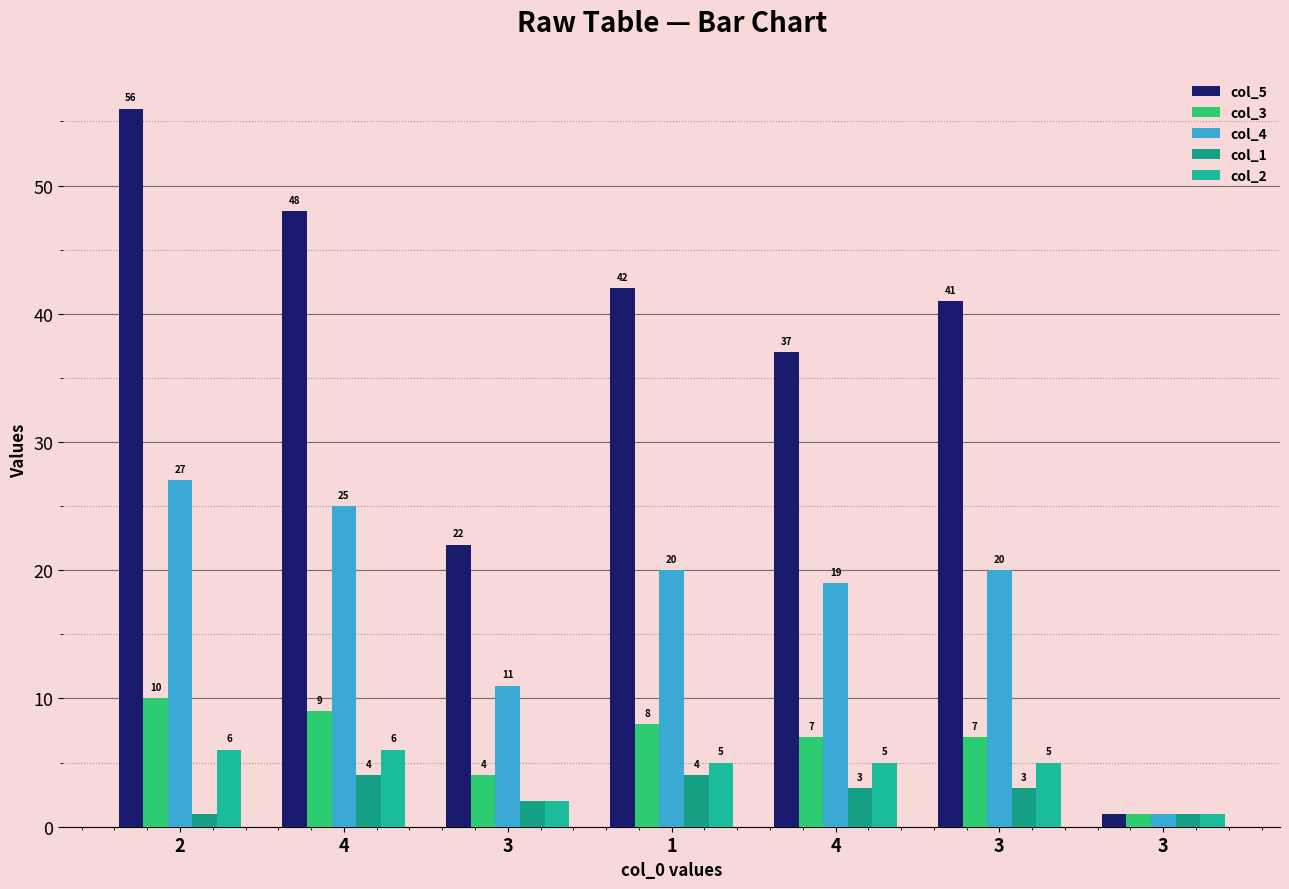

Is the value of col_3 at 1 greater than the value of col_5 at 4?

No